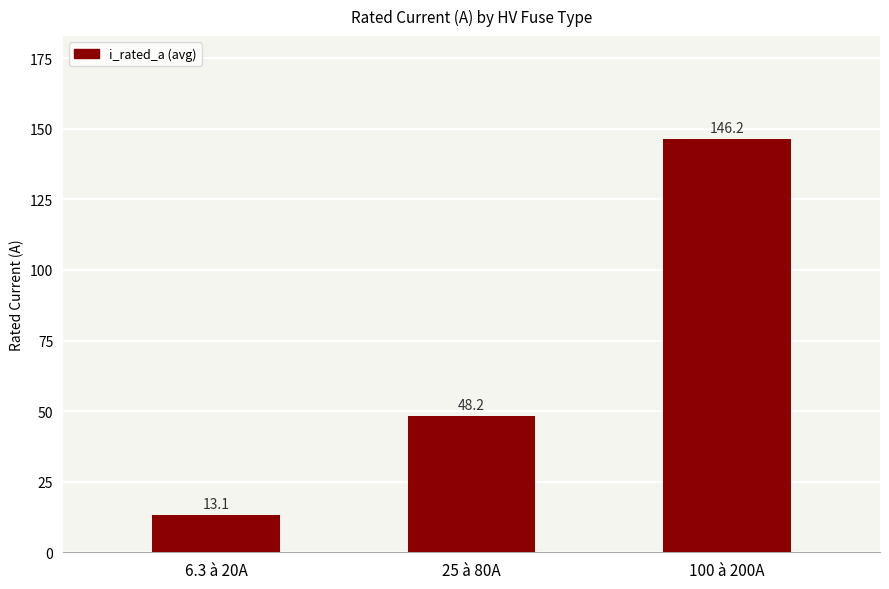

True or false: the data shows 48.2 at 25 à 80A.

True